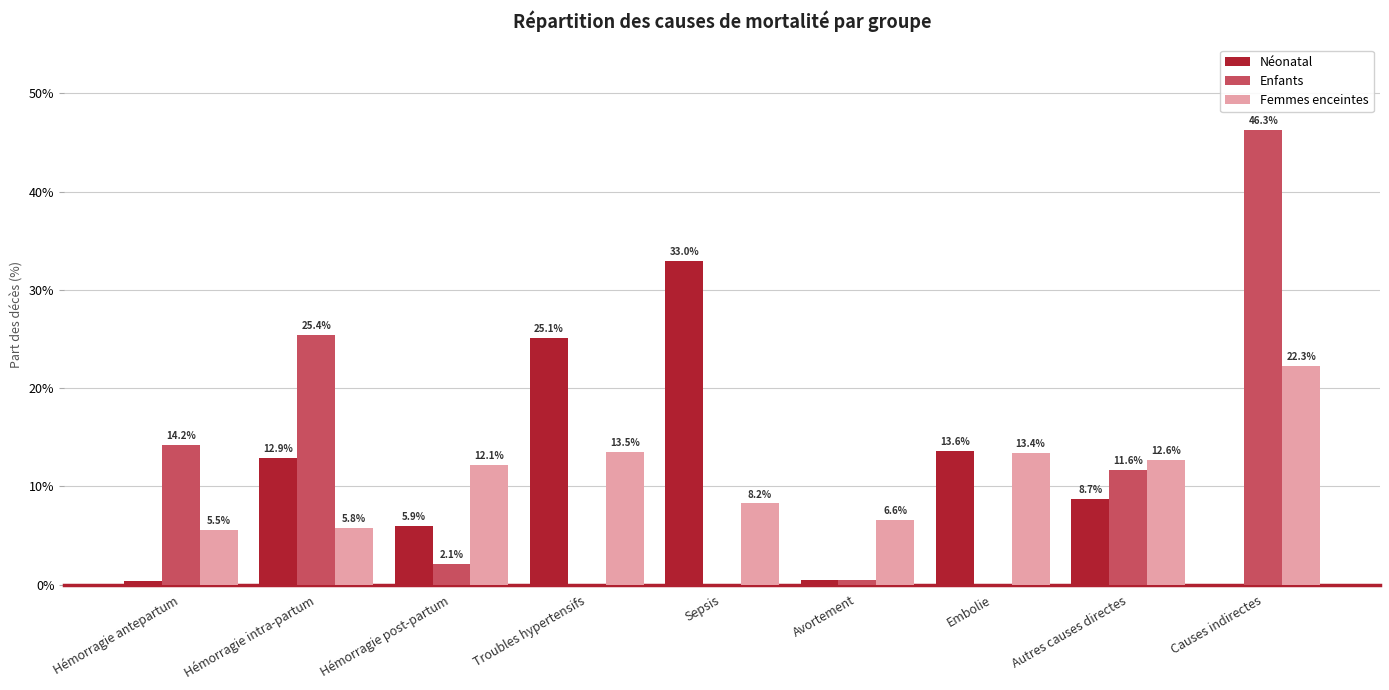

Does the chart contain stacked bars?

No